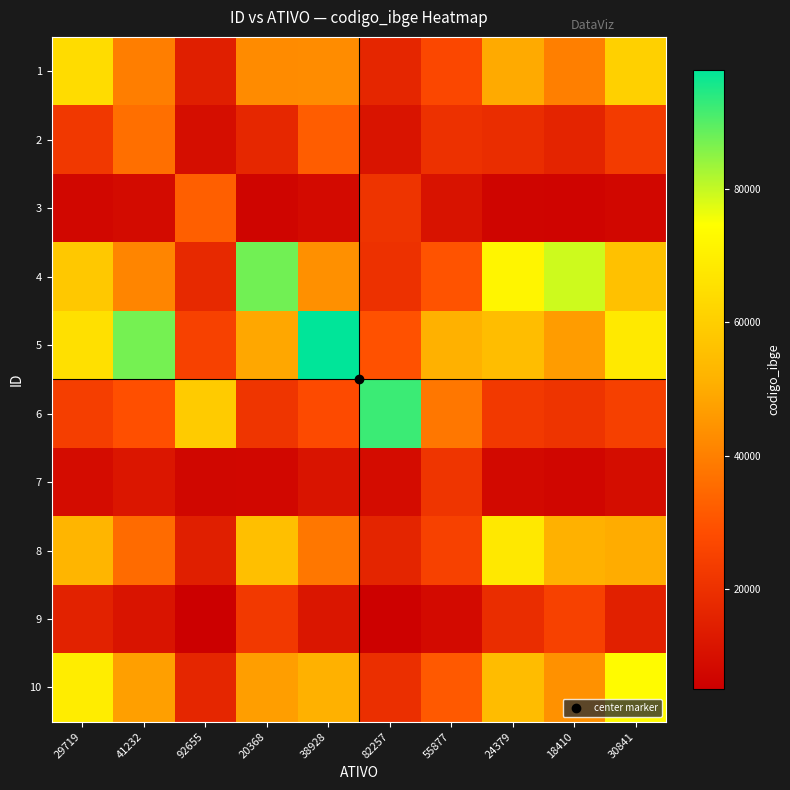

Reading left to right, extract all data points from this chart.

1: 29719=64145.0	41232=39564.3	92655=14590.8	20368=42632.2	38928=42850.4	82257=16725.6	55877=26598.7	24379=49795.6	18410=39834.8	30841=60482.9
2: 29719=22307.6	41232=36167.0	92655=9580.7	20368=17012.6	38928=32167.5	82257=11253.5	55877=20201.7	24379=18941.1	18410=16207.1	30841=23173.0
3: 29719=7394.5	41232=8611.5	92655=32508.0	20368=6633.1	38928=8336.9	82257=20823.6	55877=10891.6	24379=6939.6	18410=6493.1	30841=7497.7
4: 29719=58181.7	41232=41178.4	92655=17862.3	20368=87541.0	38928=43736.3	82257=20171.9	55877=30018.9	24379=71964.4	18410=79175.3	30841=55931.0
5: 29719=65429.0	41232=87113.0	92655=25118.3	20368=48933.7	38928=97944.0	82257=29340.5	55877=51155.6	24379=54867.0	18410=46480.1	30841=68187.0
6: 29719=24110.7	41232=28771.7	92655=59232.1	20368=21307.2	38928=27700.0	82257=92468.0	55877=38153.8	24379=22425.7	18410=20800.8	30841=24497.5
7: 29719=8907.0	41232=11998.0	92655=7196.8	20368=7365.8	38928=11218.9	82257=8863.0	55877=21480.0	24379=7956.3	18410=7108.2	30841=9136.4
8: 29719=52536.7	41232=35442.7	92655=14447.0	20368=55634.1	38928=37911.2	82257=16413.0	55877=25067.5	24379=67676.0	18410=51187.9	30841=50178.2
9: 29719=15495.5	41232=11181.4	92655=4983.9	20368=22567.5	38928=11841.2	82257=5613.0	55877=8257.2	24379=18872.9	18410=24952.0	30841=14934.0
10: 29719=69335.0	41232=47114.3	92655=16959.9	20368=46981.1	38928=51192.4	82257=19481.0	55877=31276.9	24379=54520.9	18410=44010.1	30841=73533.0